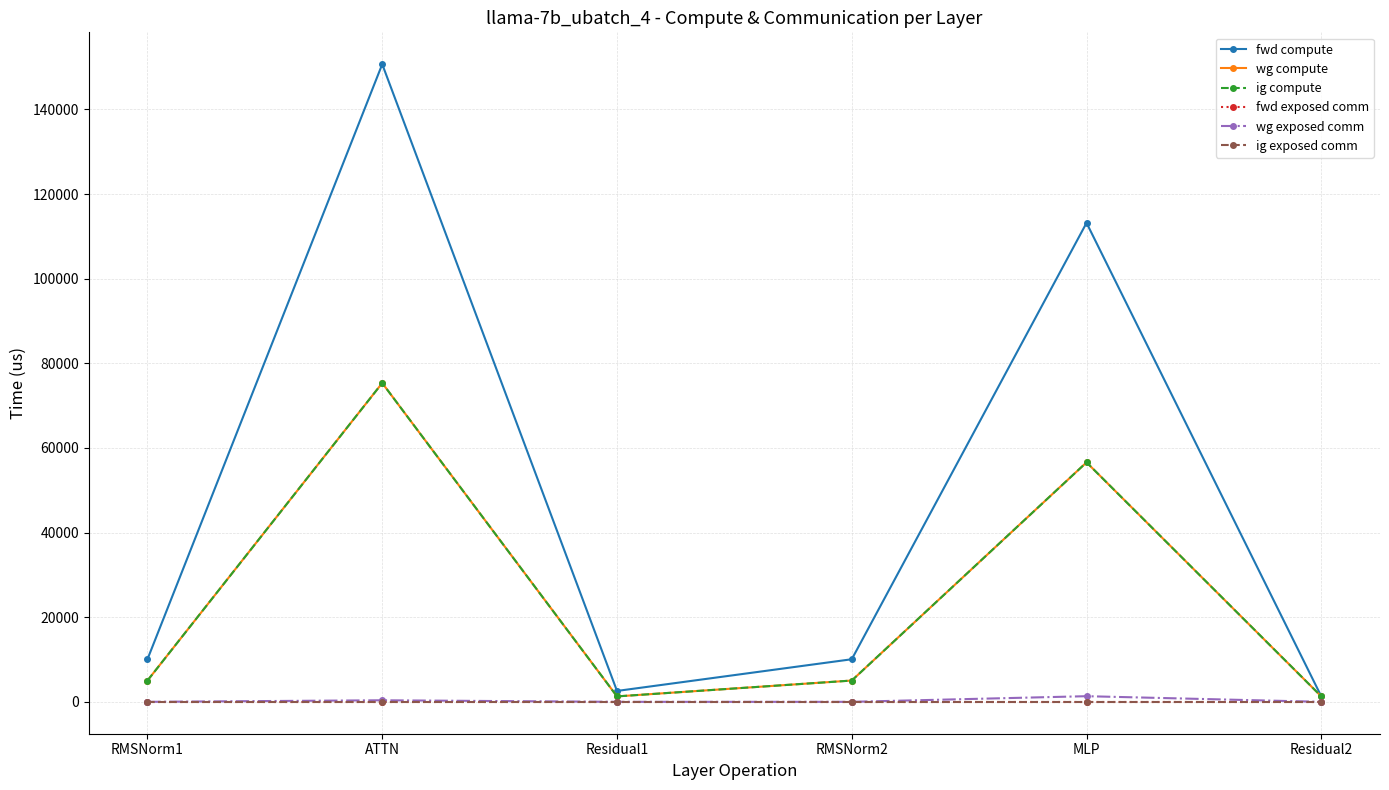

Is this an area chart (filled region under the line)?

No